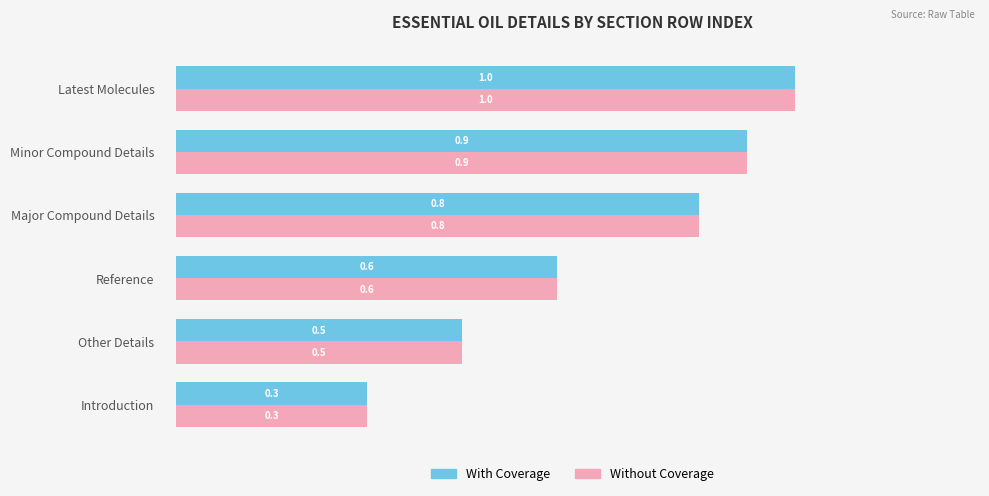

List the labels in order of With Coverage value, smallest first.

Introduction, Other Details, Reference, Major Compound Details, Minor Compound Details, Latest Molecules